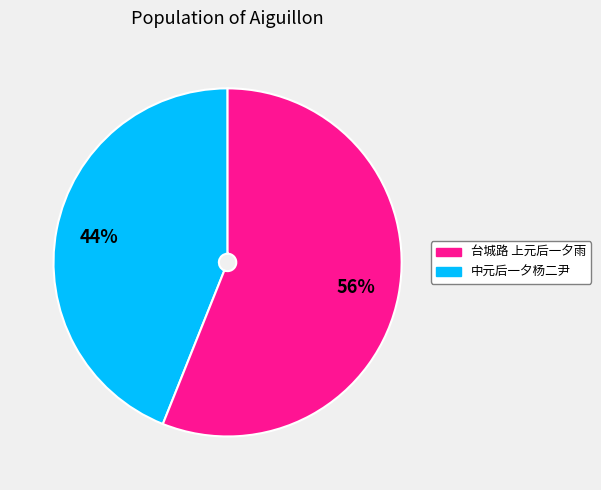

How many slices are in this pie chart?

2